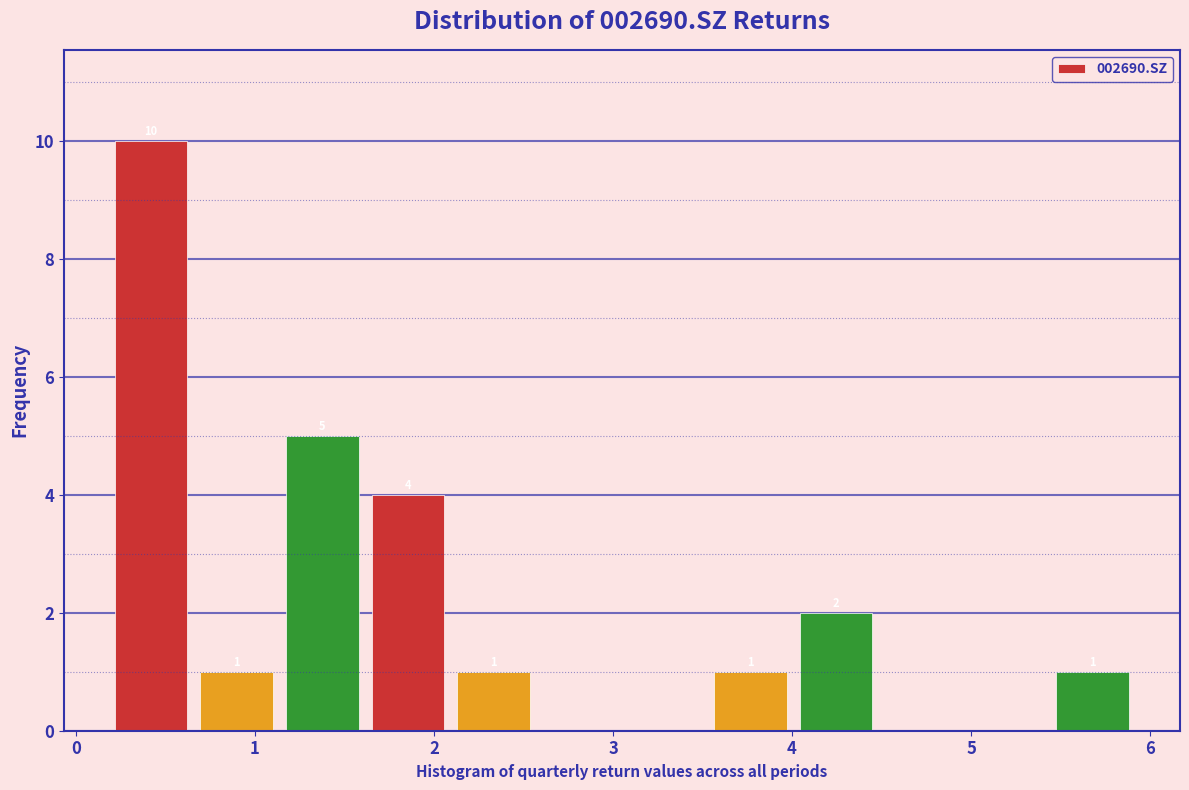

Which range on the x-axis has the tallest bar?

0.2 to 0.7